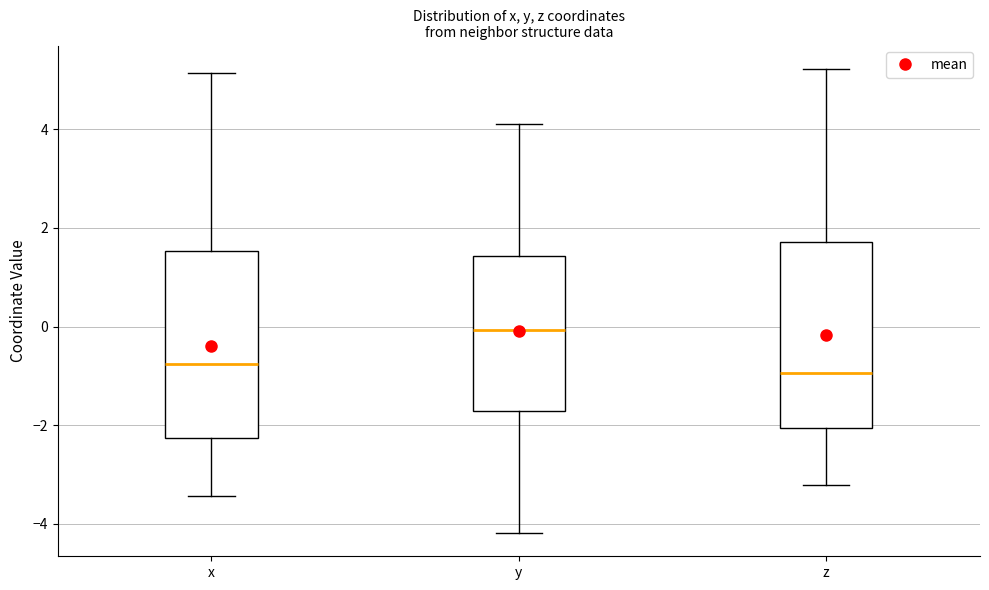

Which box has the highest median line?

y